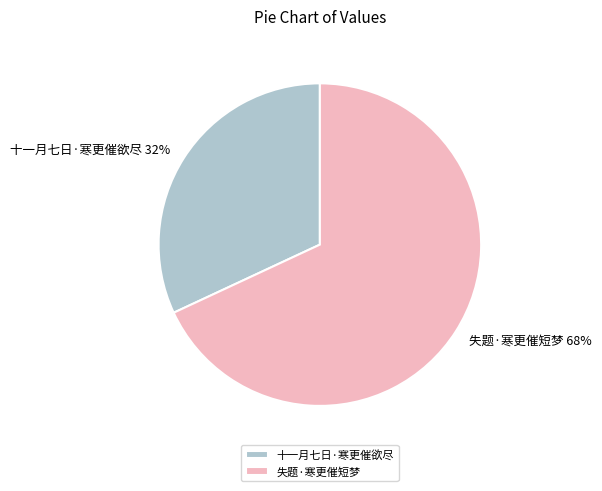

The 十一月七日·寒更催欲尽 slice represents 32% of the pie. True or false?

True